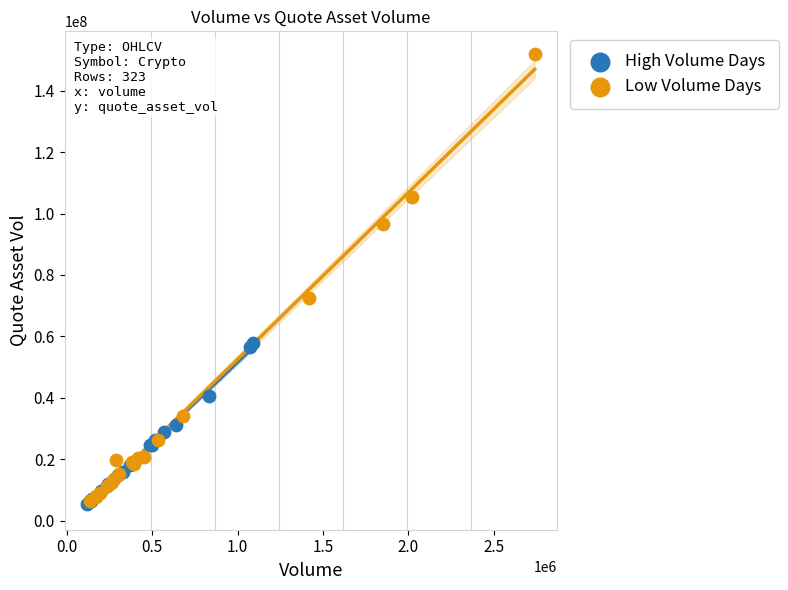

Which series reaches the maximum Y coordinate?

Low Volume Days